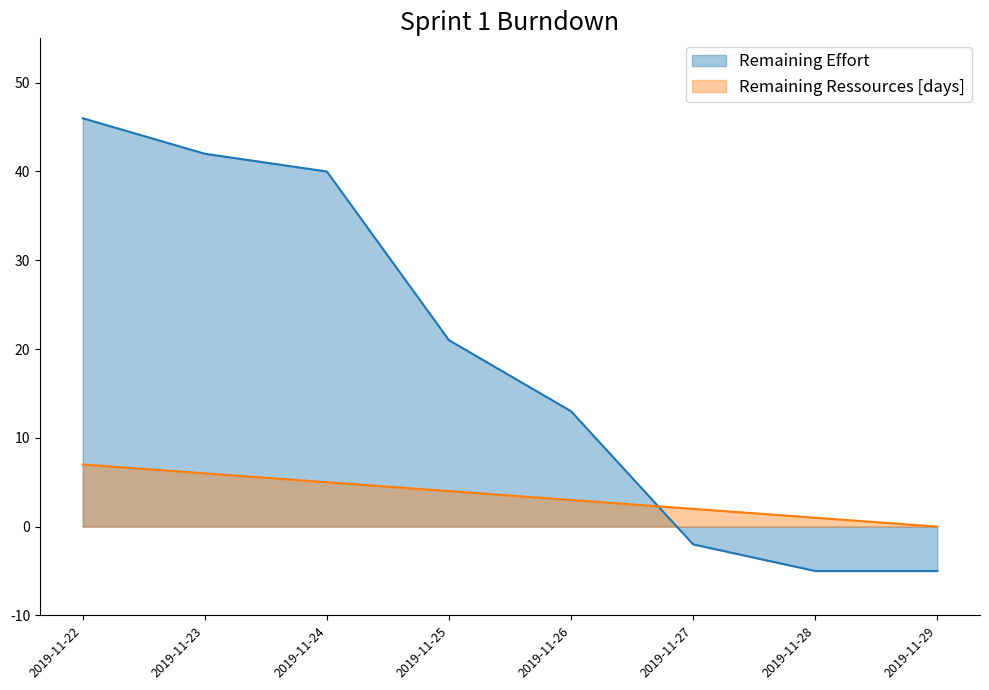

How many intersections are there between Remaining Ressources [days] and Remaining Effort?

1